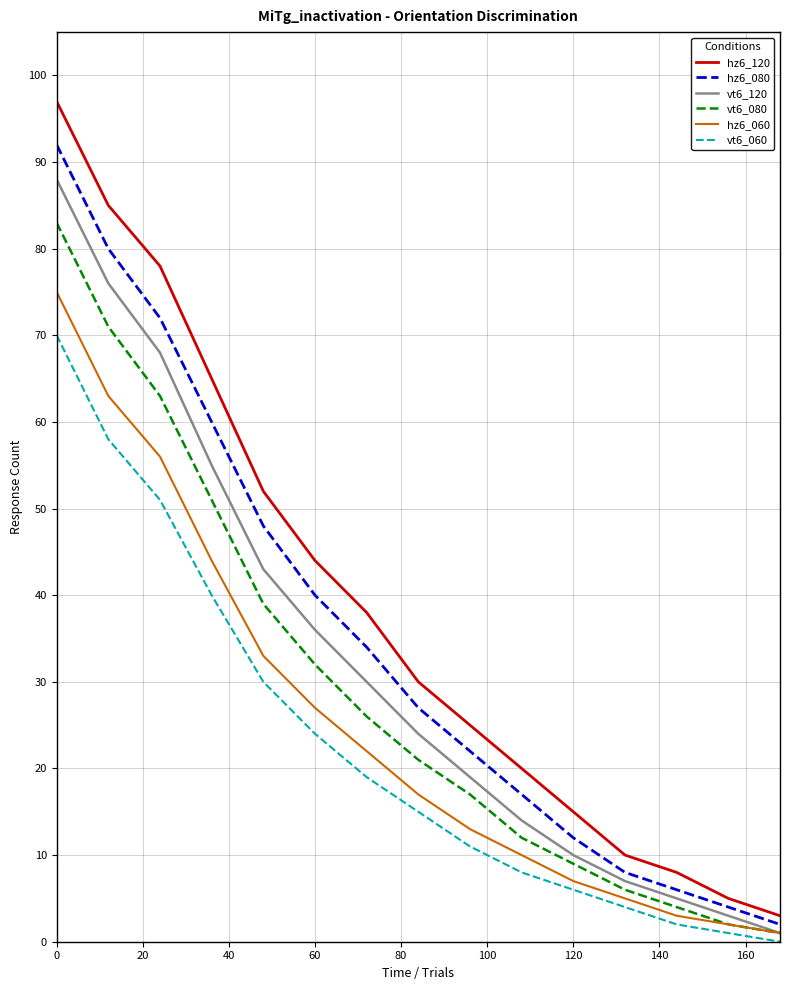

Which series has the largest range (max minus min)?

hz6_120